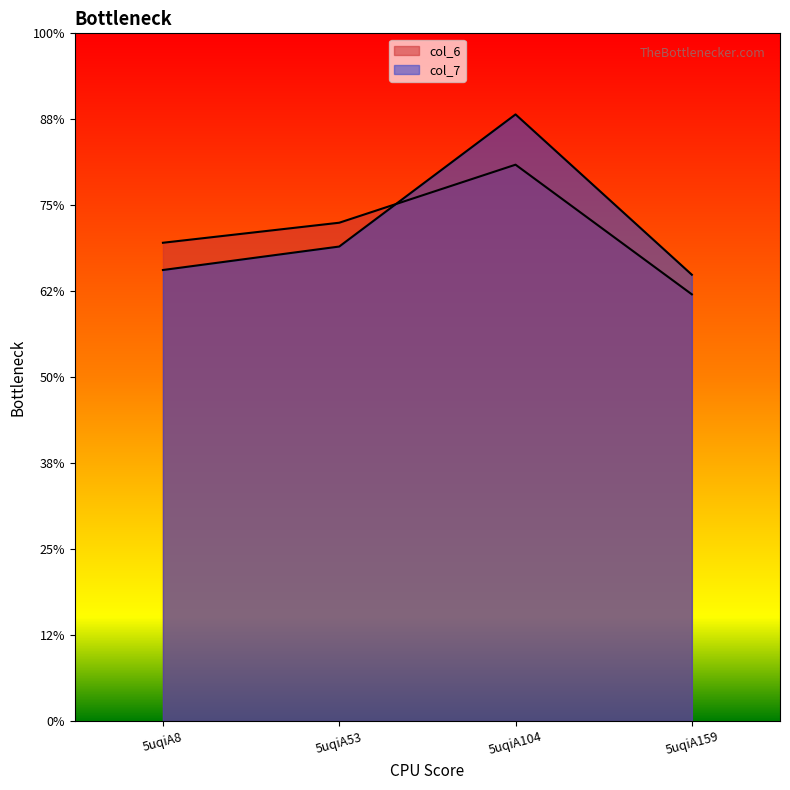

True or false: col_6 and col_7 cross at least once.

True